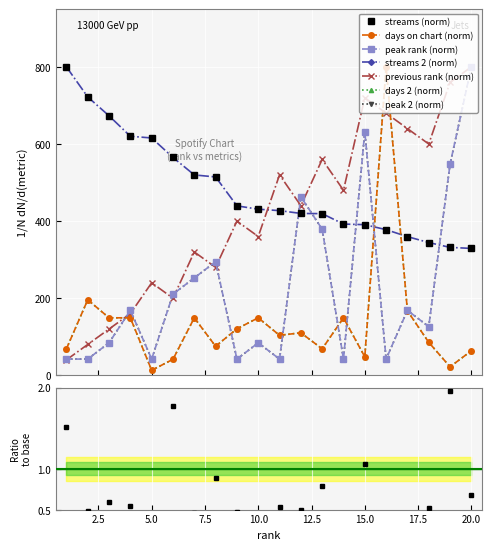

Is this an area chart (filled region under the line)?

No